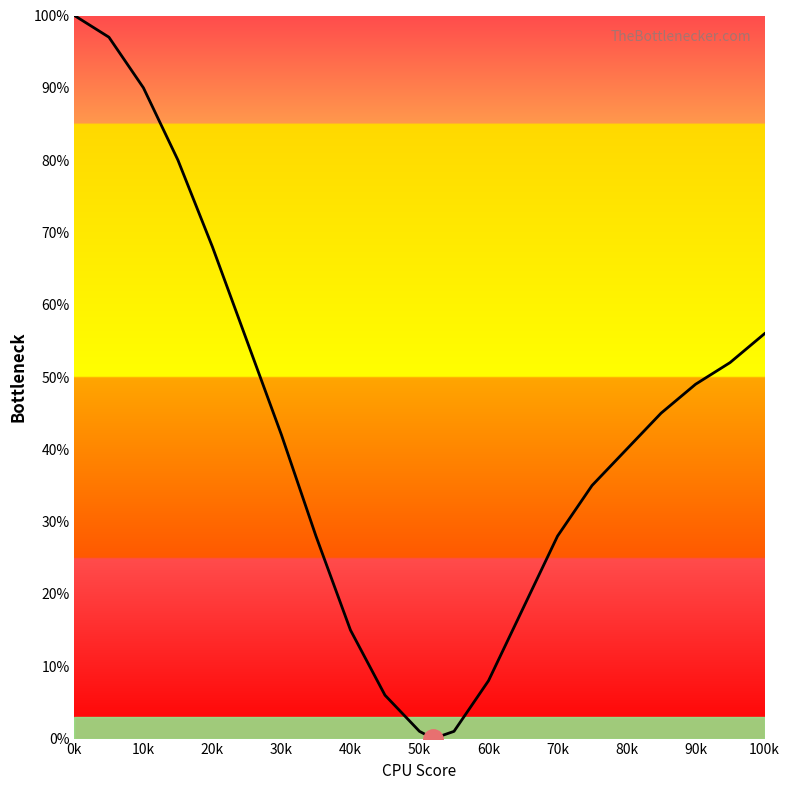

The chart shows a value of -56 at 11. True or false?

False